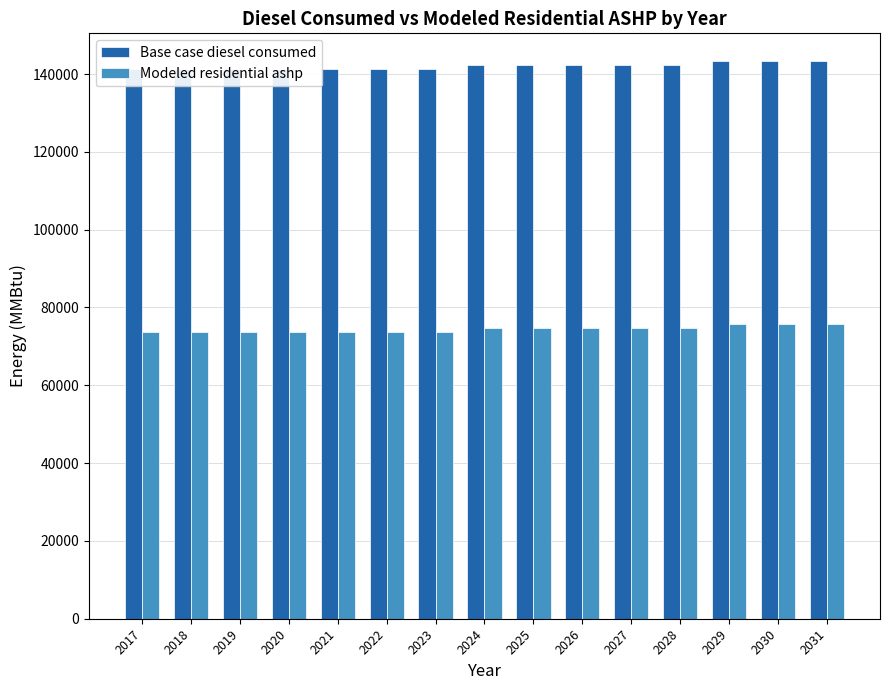

How many series are shown in this chart?

2